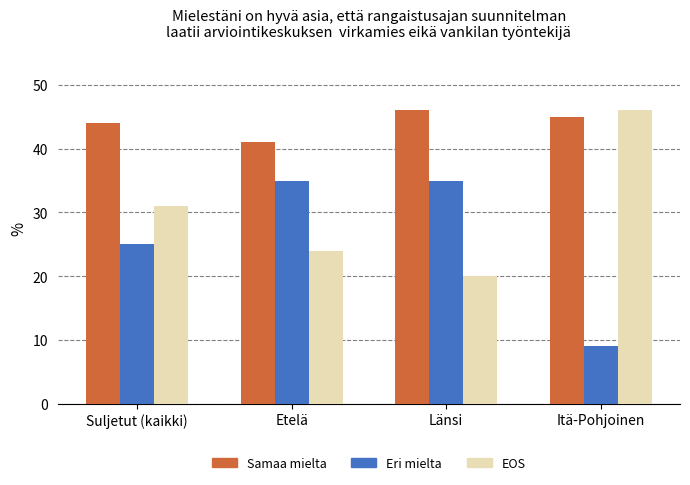

What are all the series names shown in the legend?

Samaa mielta, Eri mielta, EOS